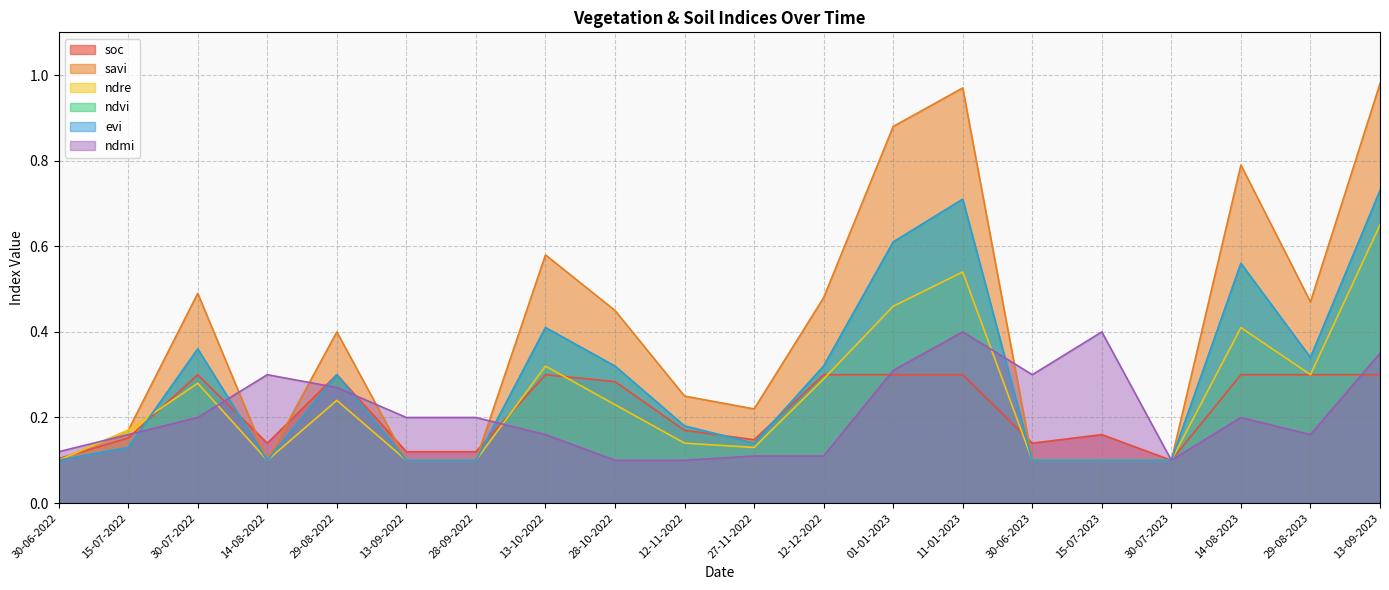

Does the chart display data point markers on the line(s)?

No